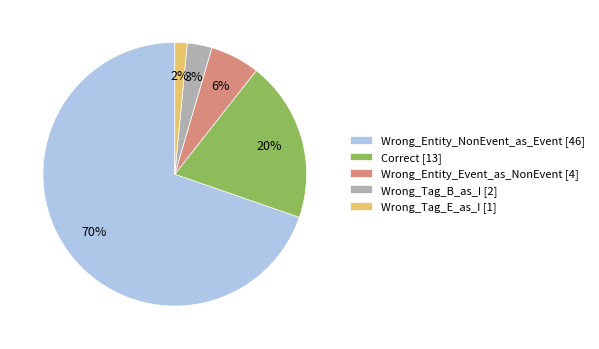

Is there a majority slice in this chart?

Yes